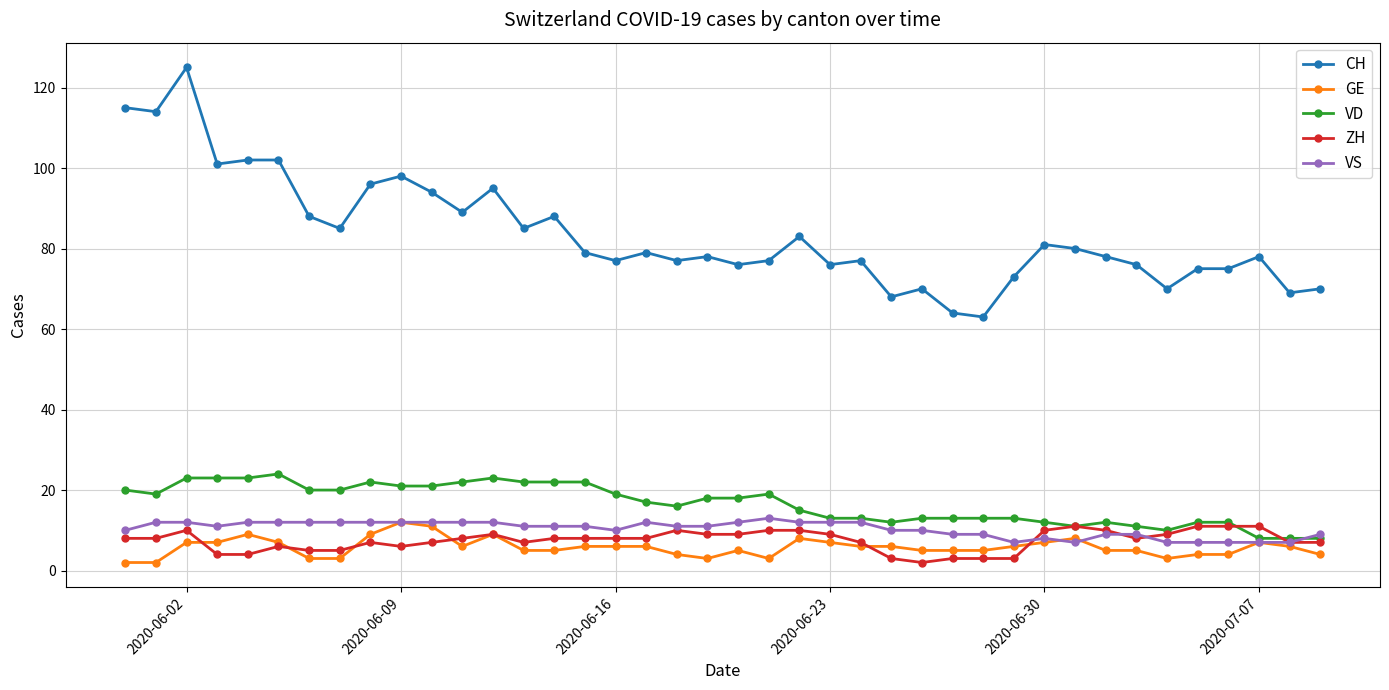

Reading left to right, extract all data points from this chart.

CH: 115	114	125	101	102	102	88	85	96	98	94	89	95	85	88	79	77	79	77	78	76	77	83	76	77	68	70	64	63	73	81	80	78	76	70	75	75	78	69	70
GE: 2	2	7	7	9	7	3	3	9	12	11	6	9	5	5	6	6	6	4	3	5	3	8	7	6	6	5	5	5	6	7	8	5	5	3	4	4	7	6	4
VD: 20	19	23	23	23	24	20	20	22	21	21	22	23	22	22	22	19	17	16	18	18	19	15	13	13	12	13	13	13	13	12	11	12	11	10	12	12	8	8	8
ZH: 8	8	10	4	4	6	5	5	7	6	7	8	9	7	8	8	8	8	10	9	9	10	10	9	7	3	2	3	3	3	10	11	10	8	9	11	11	11	7	7
VS: 10	12	12	11	12	12	12	12	12	12	12	12	12	11	11	11	10	12	11	11	12	13	12	12	12	10	10	9	9	7	8	7	9	9	7	7	7	7	7	9